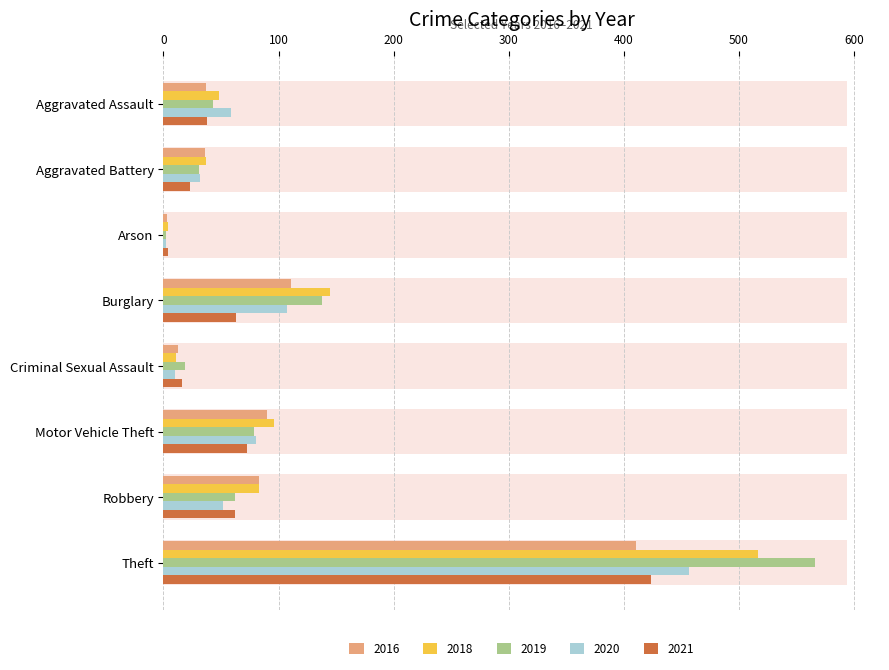

What is the total value across all series at Theft?

2375